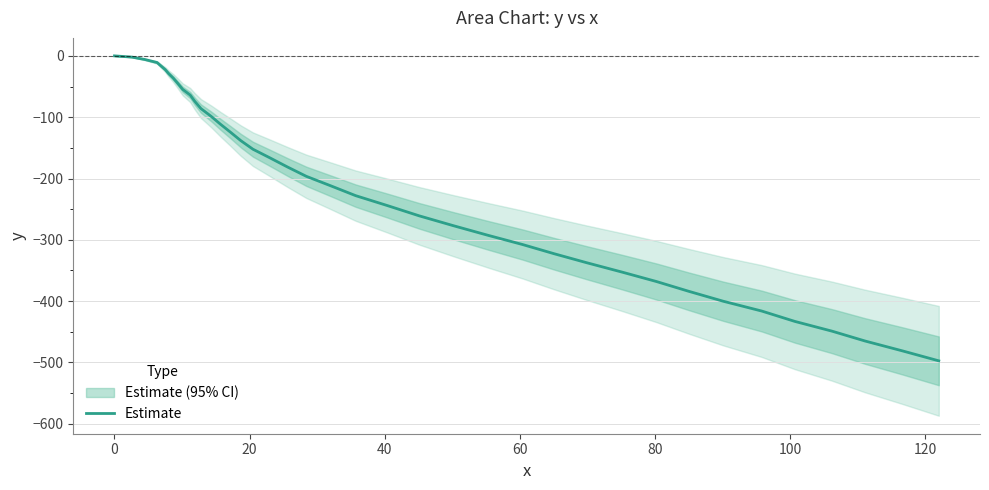

Count the number of data series in this chart.

1